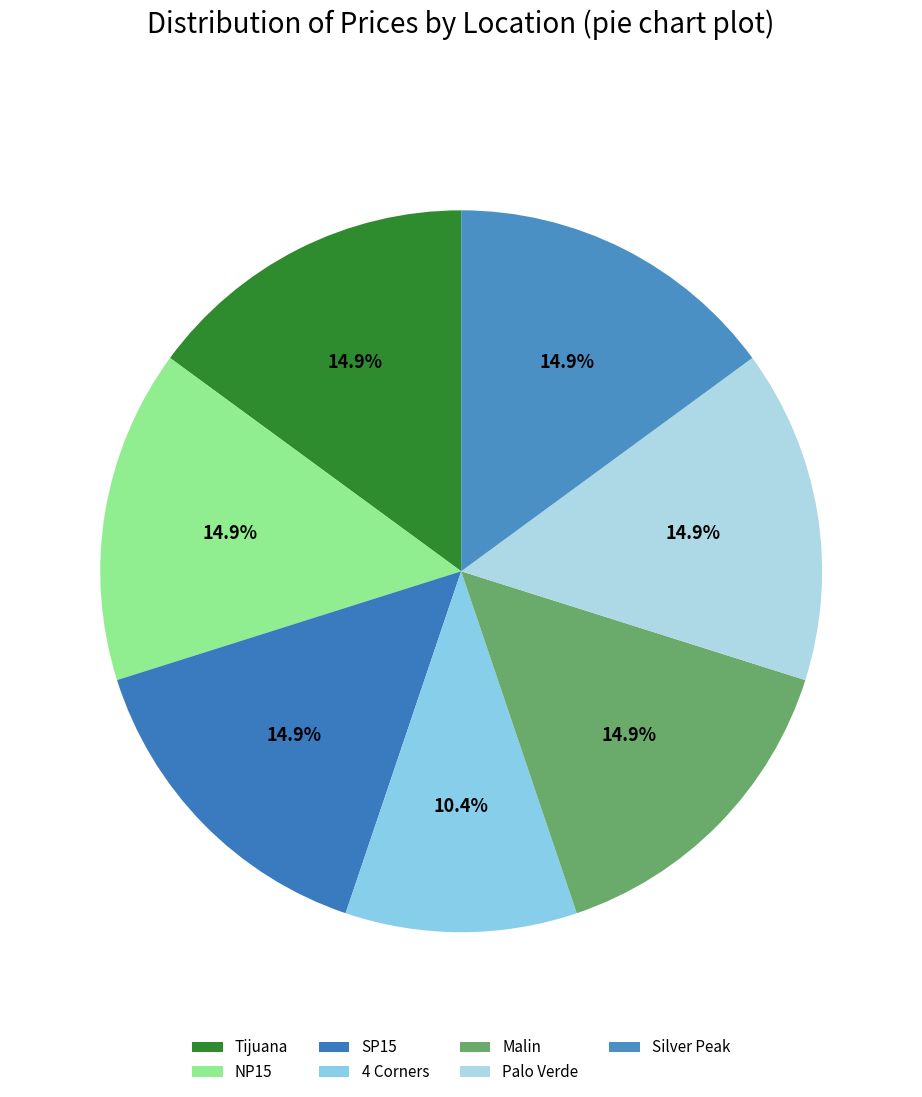

Which has a higher value, Palo Verde or Silver Peak?

Palo Verde